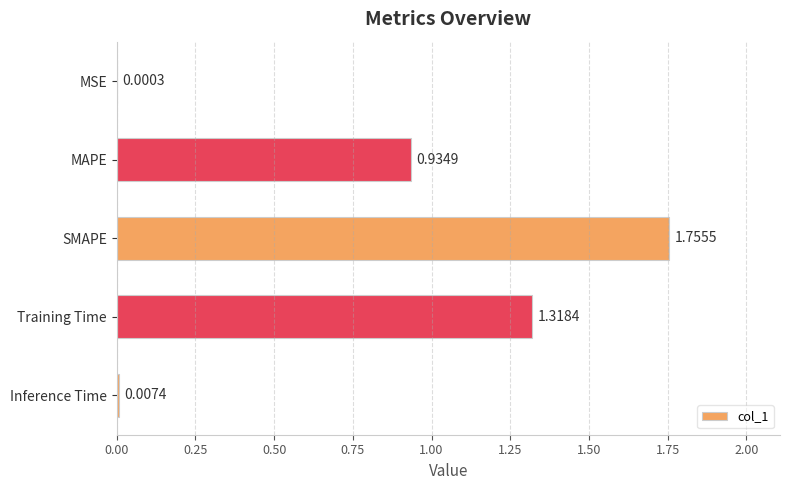

What is the sum of all values?

4.0